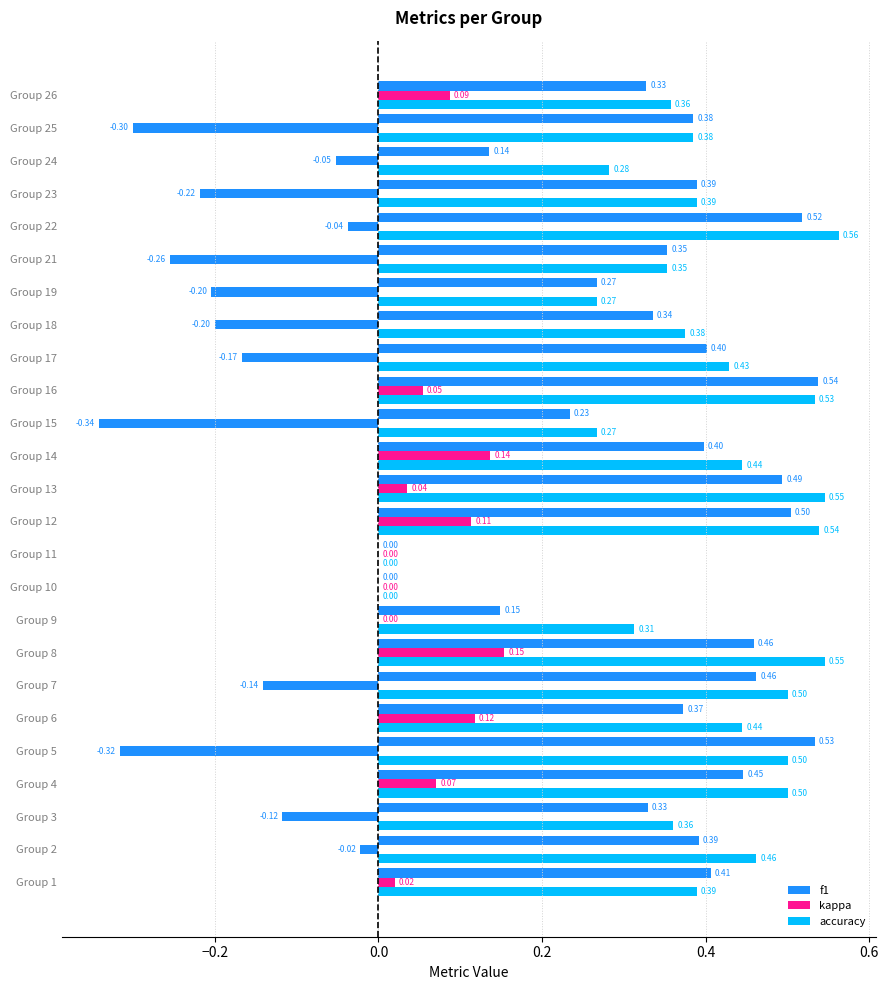

How many data points in accuracy are above 0?

23